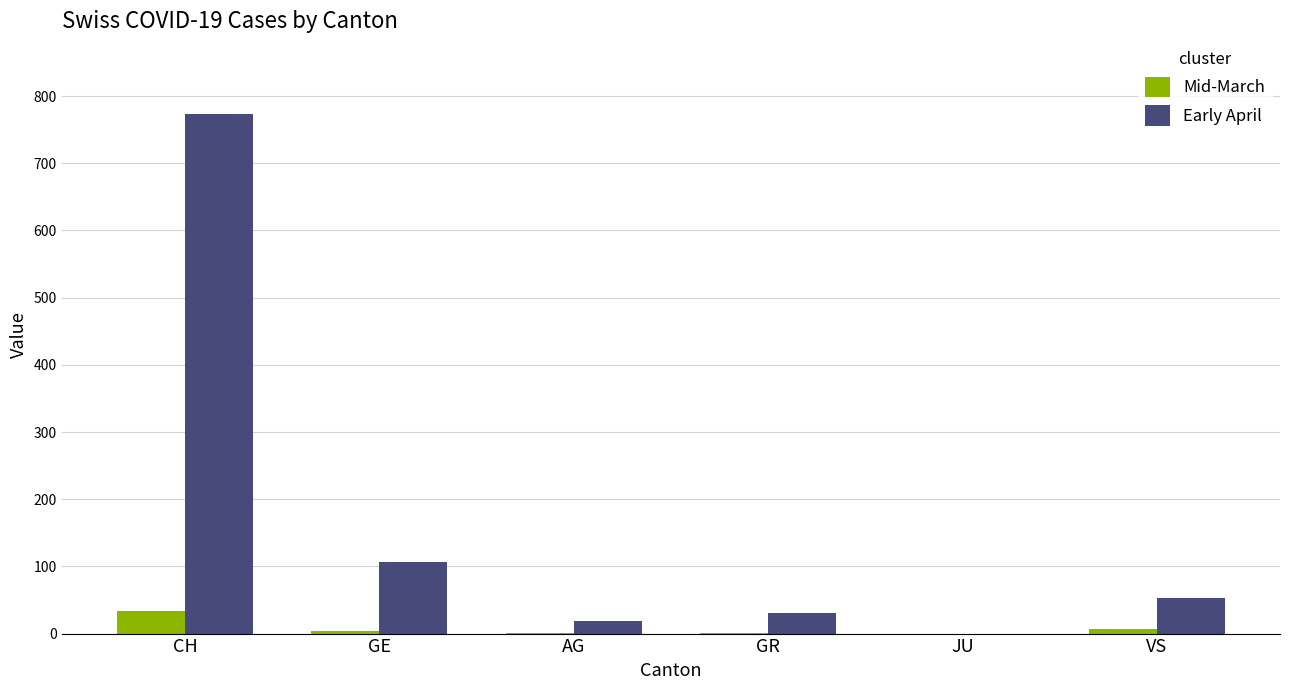

What is the sum of all Early April values?

980